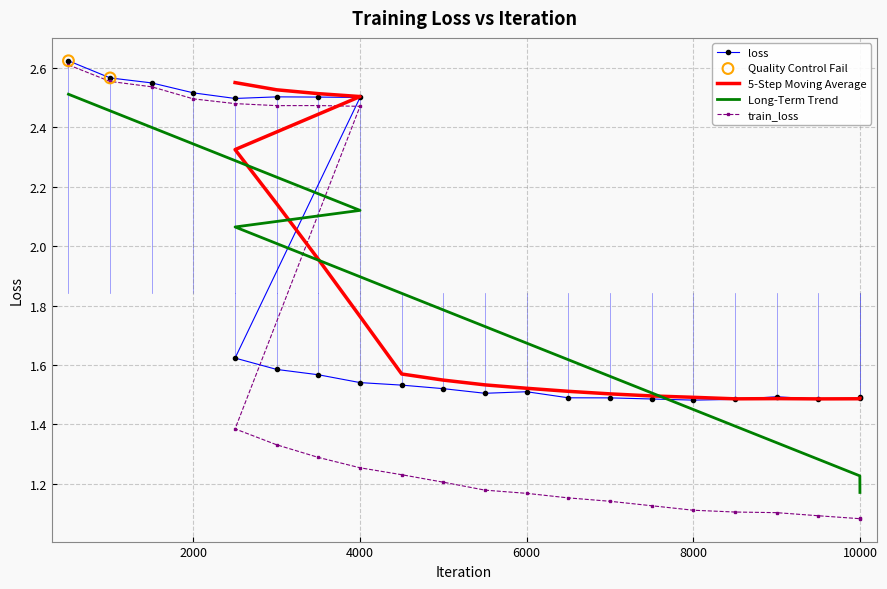

At which category is the sum across all series the highest?

500